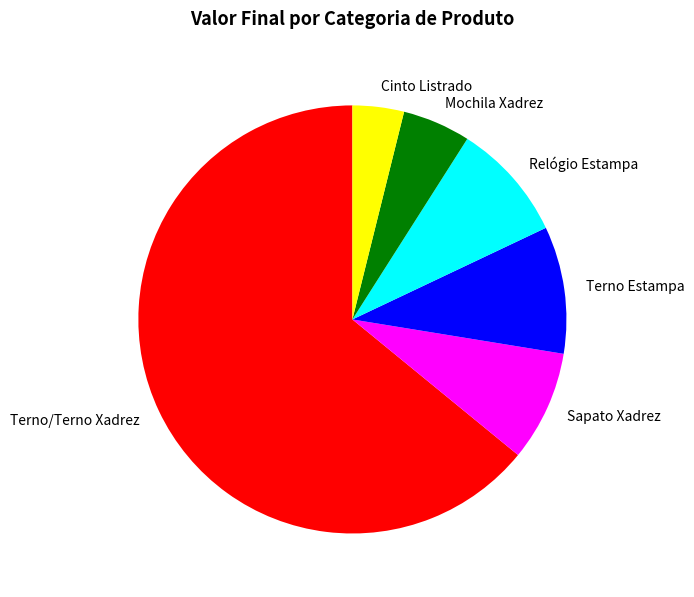

How many slices are in this pie chart?

6